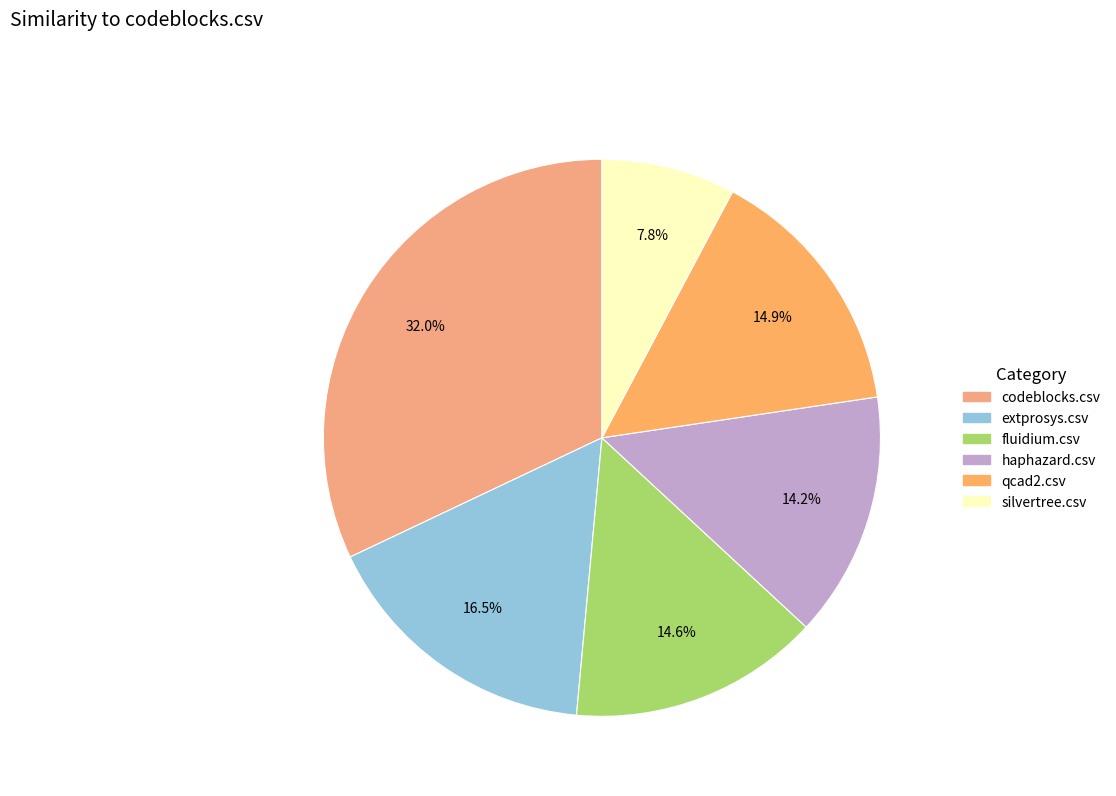

Rank the categories by value from lowest to highest.

silvertree.csv, haphazard.csv, fluidium.csv, qcad2.csv, extprosys.csv, codeblocks.csv